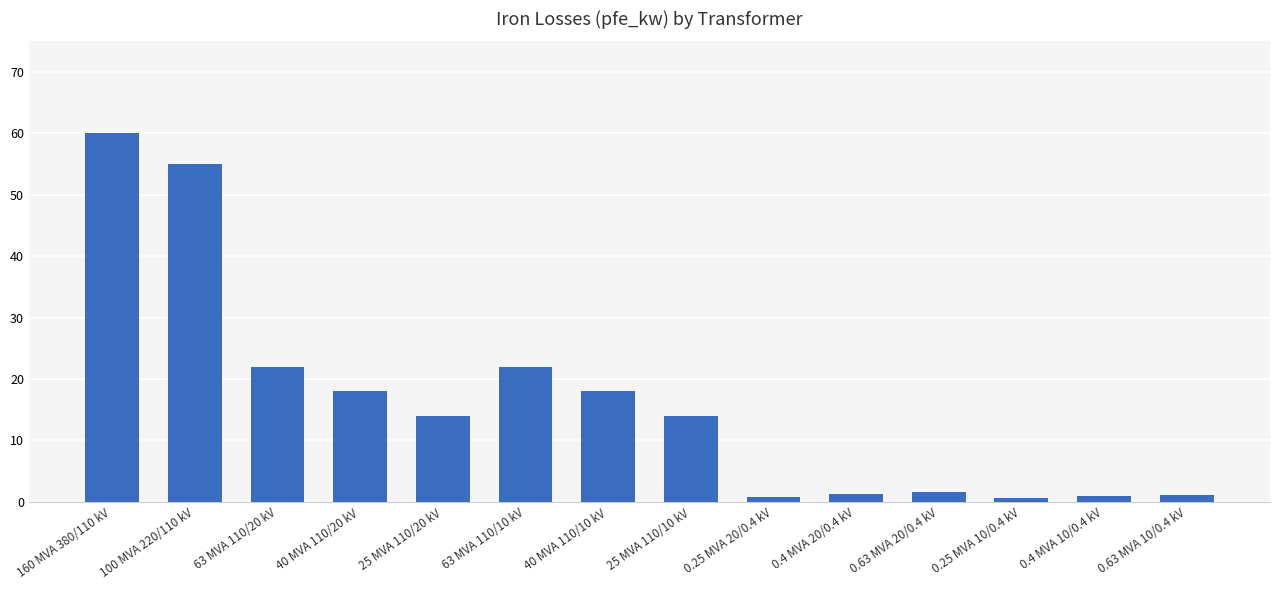

Between 40 MVA 110/20 kV and 25 MVA 110/20 kV, which is larger?

40 MVA 110/20 kV